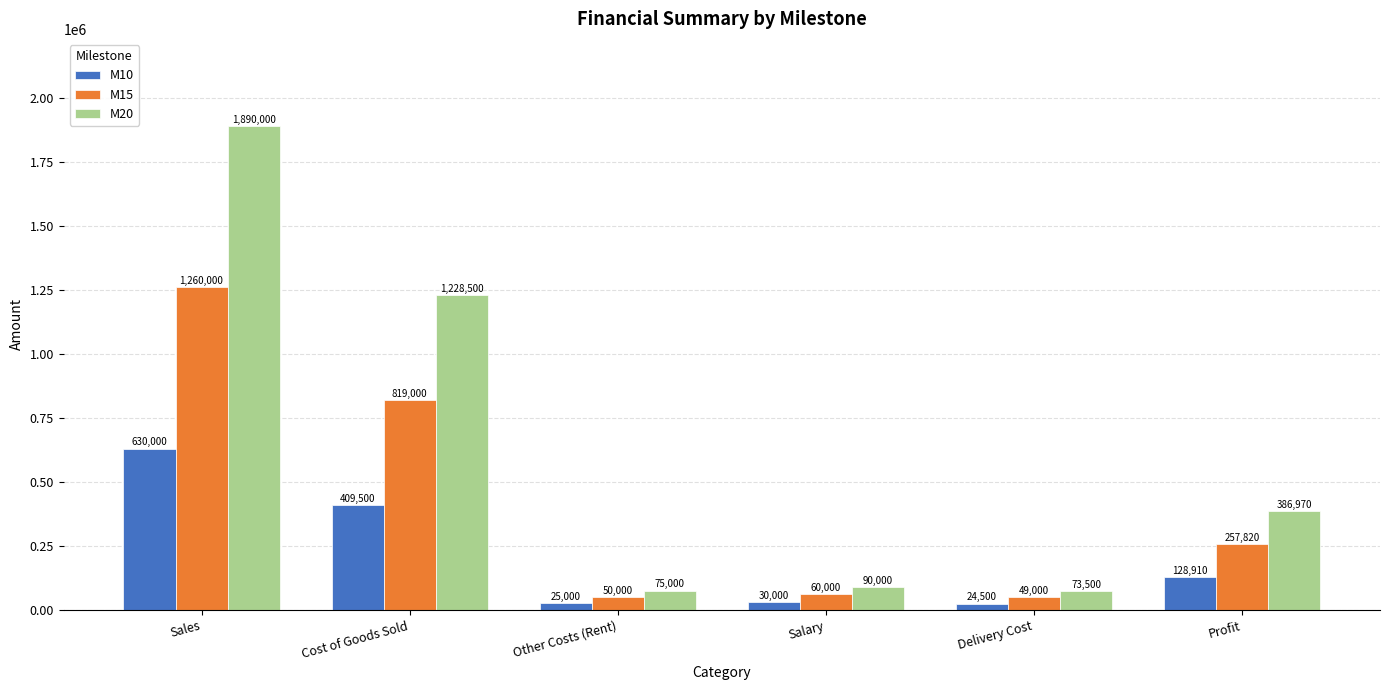

Rank the series by their average value, from lowest to highest.

M10, M15, M20